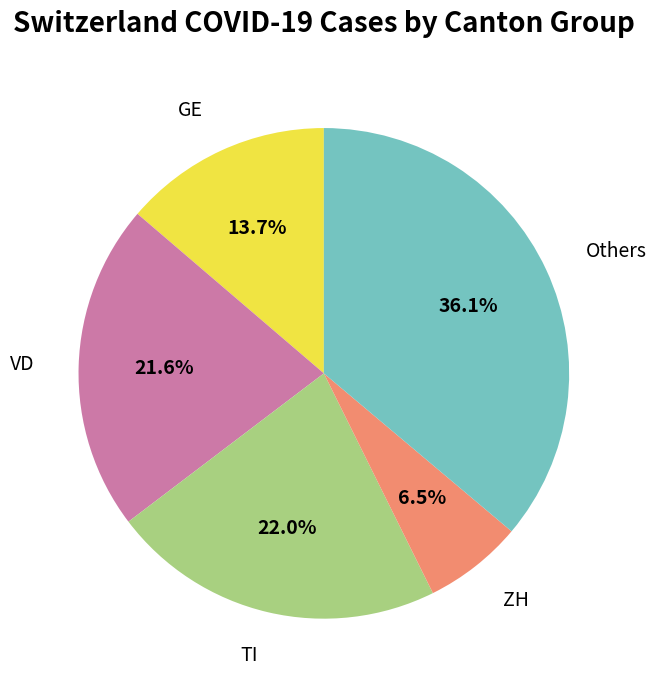

Which slice is the largest?

Others